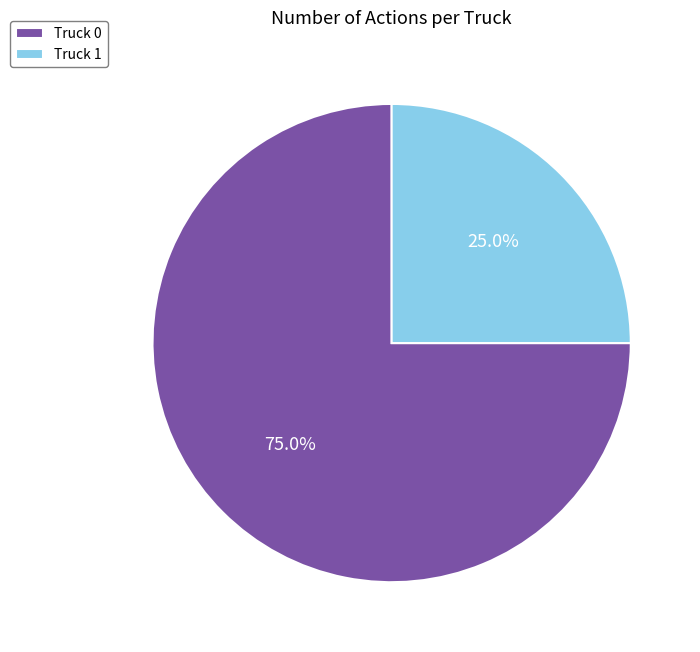

What is the majority slice?

Truck 0